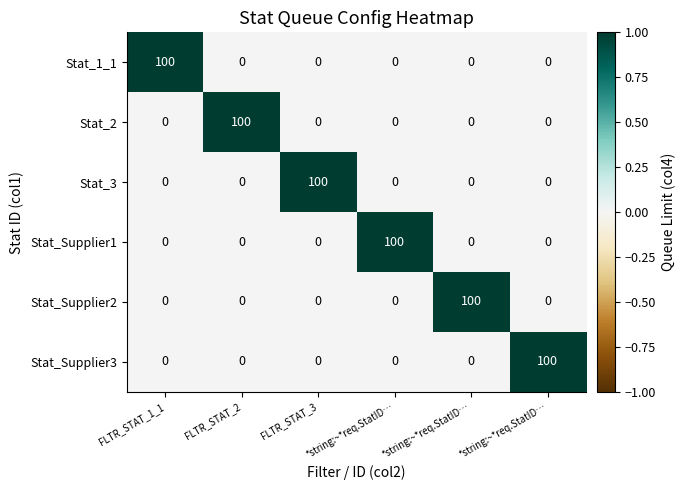

Reading left to right, transcribe all the data shown in this chart.

Stat_1_1: FLTR_STAT_1_1=100	FLTR_STAT_2=0	FLTR_STAT_3=0	*string:~*req.StatID…=0	*string:~*req.StatID…=0	*string:~*req.StatID…=0
Stat_2: FLTR_STAT_1_1=0	FLTR_STAT_2=100	FLTR_STAT_3=0	*string:~*req.StatID…=0	*string:~*req.StatID…=0	*string:~*req.StatID…=0
Stat_3: FLTR_STAT_1_1=0	FLTR_STAT_2=0	FLTR_STAT_3=100	*string:~*req.StatID…=0	*string:~*req.StatID…=0	*string:~*req.StatID…=0
Stat_Supplier1: FLTR_STAT_1_1=0	FLTR_STAT_2=0	FLTR_STAT_3=0	*string:~*req.StatID…=100	*string:~*req.StatID…=0	*string:~*req.StatID…=0
Stat_Supplier2: FLTR_STAT_1_1=0	FLTR_STAT_2=0	FLTR_STAT_3=0	*string:~*req.StatID…=0	*string:~*req.StatID…=100	*string:~*req.StatID…=0
Stat_Supplier3: FLTR_STAT_1_1=0	FLTR_STAT_2=0	FLTR_STAT_3=0	*string:~*req.StatID…=0	*string:~*req.StatID…=0	*string:~*req.StatID…=100